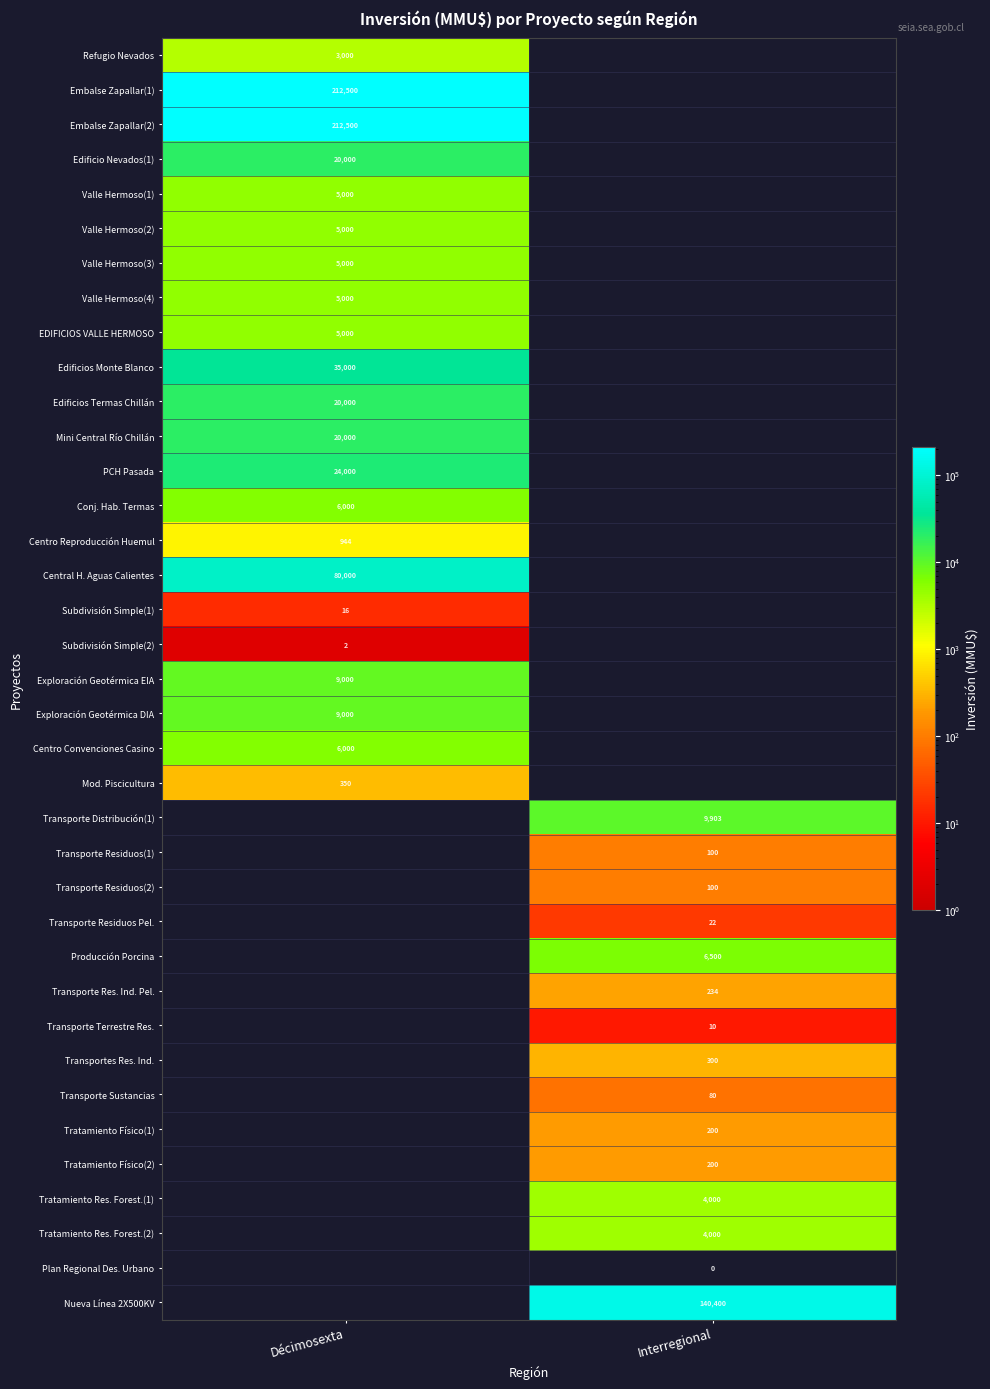

How many categories are shown in the chart?

2